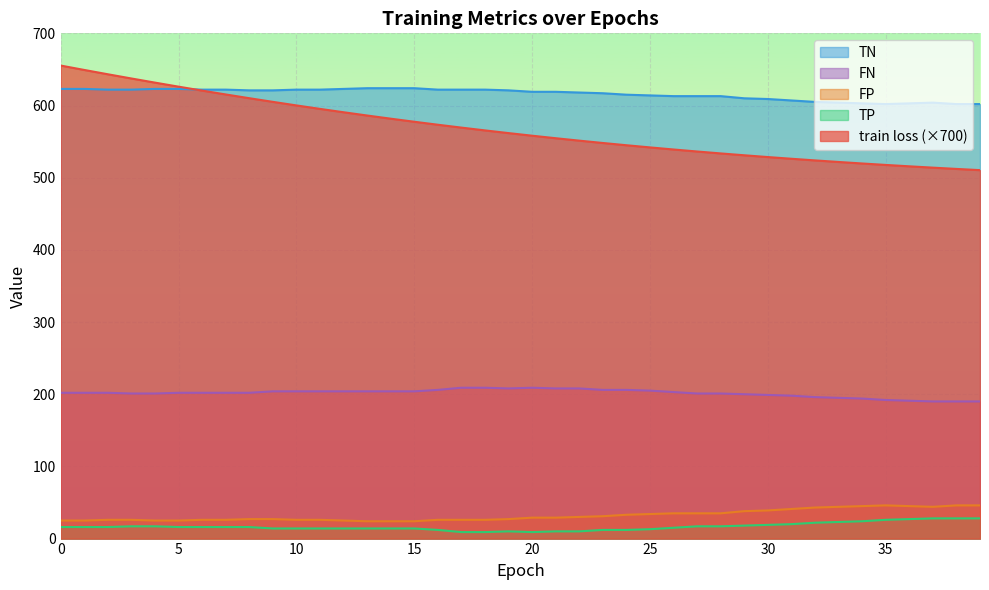

Reading left to right, list all the values displayed in this chart.

train loss: 0=655.4	1=649.3	2=643.3	3=637.5	4=631.7	5=626.1	6=620.7	7=615.3	8=610.1	9=605.1	10=600.1	11=595.3	12=590.7	13=586.1	14=581.8	15=577.5	16=573.4	17=569.4	18=565.5	19=561.8	20=558.2	21=554.7	22=551.3	23=548.1	24=545.0	25=542.0	26=539.1	27=536.3	28=533.6	29=531.1	30=528.6	31=526.2	32=524.0	33=521.8	34=519.7	35=517.7	36=515.8	37=513.9	38=512.2	39=510.5
TP: 0=16.0	1=16.0	2=16.0	3=17.0	4=17.0	5=16.0	6=16.0	7=16.0	8=16.0	9=14.0	10=14.0	11=14.0	12=14.0	13=14.0	14=14.0	15=14.0	16=12.0	17=9.0	18=9.0	19=10.0	20=9.0	21=10.0	22=10.0	23=12.0	24=12.0	25=13.0	26=15.0	27=17.0	28=17.0	29=18.0	30=19.0	31=20.0	32=22.0	33=23.0	34=24.0	35=26.0	36=27.0	37=28.0	38=28.0	39=28.0
TN: 0=623.0	1=623.0	2=622.0	3=622.0	4=623.0	5=623.0	6=622.0	7=622.0	8=621.0	9=621.0	10=622.0	11=622.0	12=623.0	13=624.0	14=624.0	15=624.0	16=622.0	17=622.0	18=622.0	19=621.0	20=619.0	21=619.0	22=618.0	23=617.0	24=615.0	25=614.0	26=613.0	27=613.0	28=613.0	29=610.0	30=609.0	31=607.0	32=605.0	33=604.0	34=603.0	35=602.0	36=603.0	37=604.0	38=602.0	39=602.0
FP: 0=25.0	1=25.0	2=26.0	3=26.0	4=25.0	5=25.0	6=26.0	7=26.0	8=27.0	9=27.0	10=26.0	11=26.0	12=25.0	13=24.0	14=24.0	15=24.0	16=26.0	17=26.0	18=26.0	19=27.0	20=29.0	21=29.0	22=30.0	23=31.0	24=33.0	25=34.0	26=35.0	27=35.0	28=35.0	29=38.0	30=39.0	31=41.0	32=43.0	33=44.0	34=45.0	35=46.0	36=45.0	37=44.0	38=46.0	39=46.0
FN: 0=202.0	1=202.0	2=202.0	3=201.0	4=201.0	5=202.0	6=202.0	7=202.0	8=202.0	9=204.0	10=204.0	11=204.0	12=204.0	13=204.0	14=204.0	15=204.0	16=206.0	17=209.0	18=209.0	19=208.0	20=209.0	21=208.0	22=208.0	23=206.0	24=206.0	25=205.0	26=203.0	27=201.0	28=201.0	29=200.0	30=199.0	31=198.0	32=196.0	33=195.0	34=194.0	35=192.0	36=191.0	37=190.0	38=190.0	39=190.0